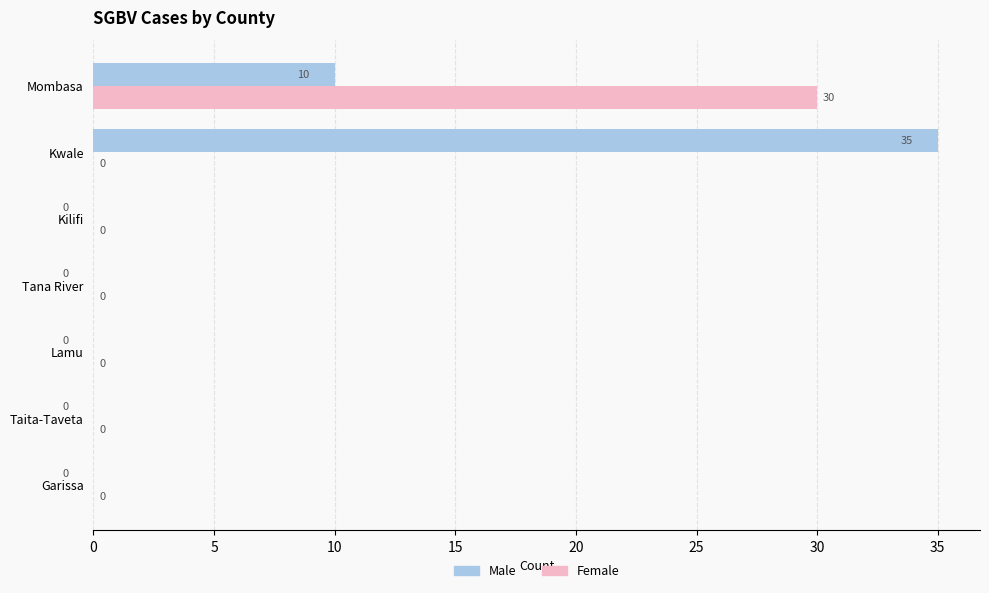

The Female series shows 0 at Taita-Taveta. True or false?

True